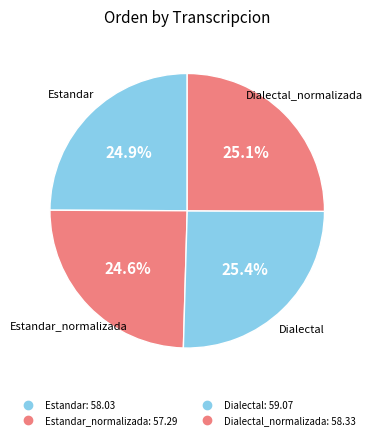

Rank the categories by value from highest to lowest.

Dialectal, Dialectal_normalizada, Estandar, Estandar_normalizada